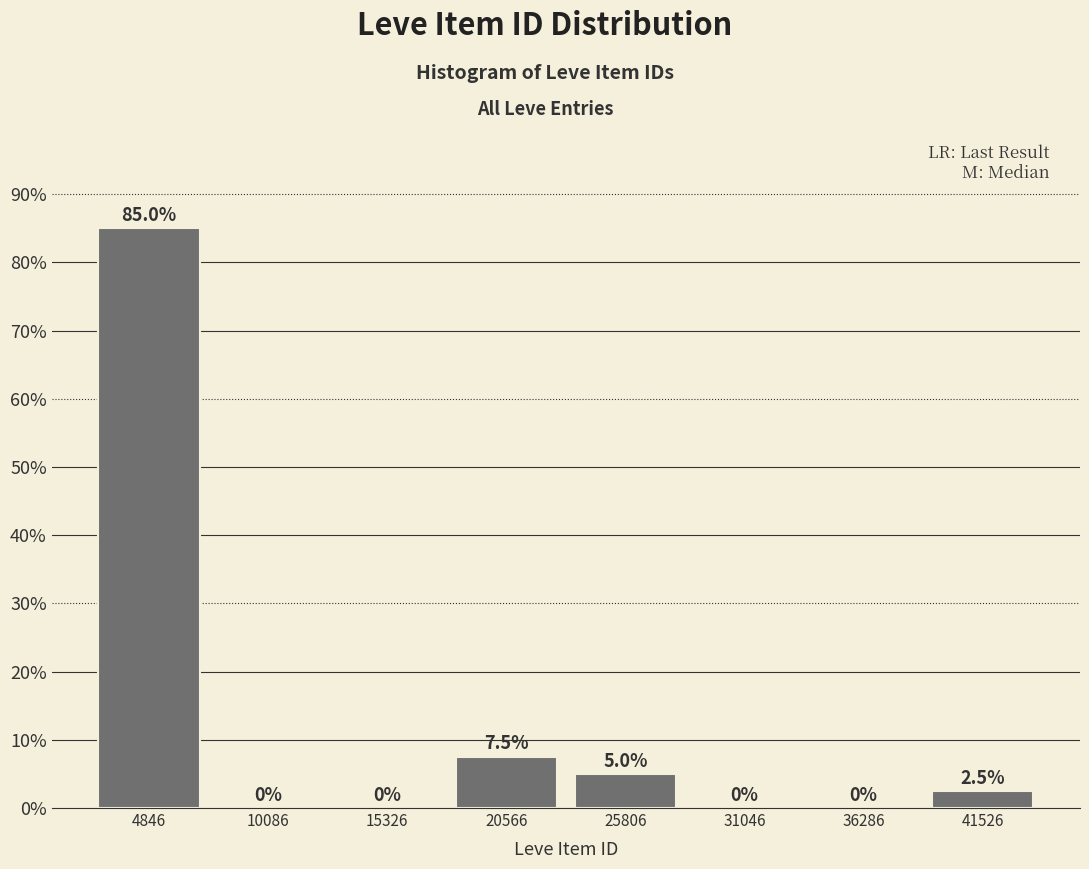

How tall is the bar that spans 39000 to 44000 on the x-axis? The bar edges are not printed on the chart, so give them approximately, as read against the axis.

2.5